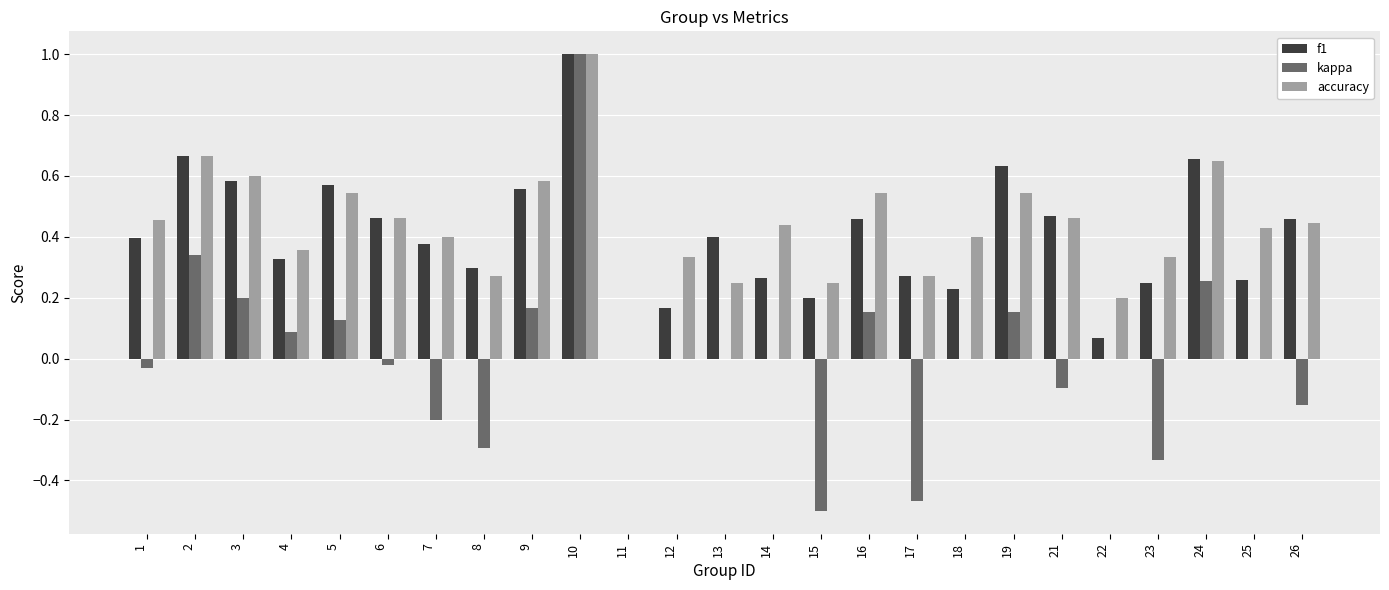

What is the maximum value shown in the chart?

1.0